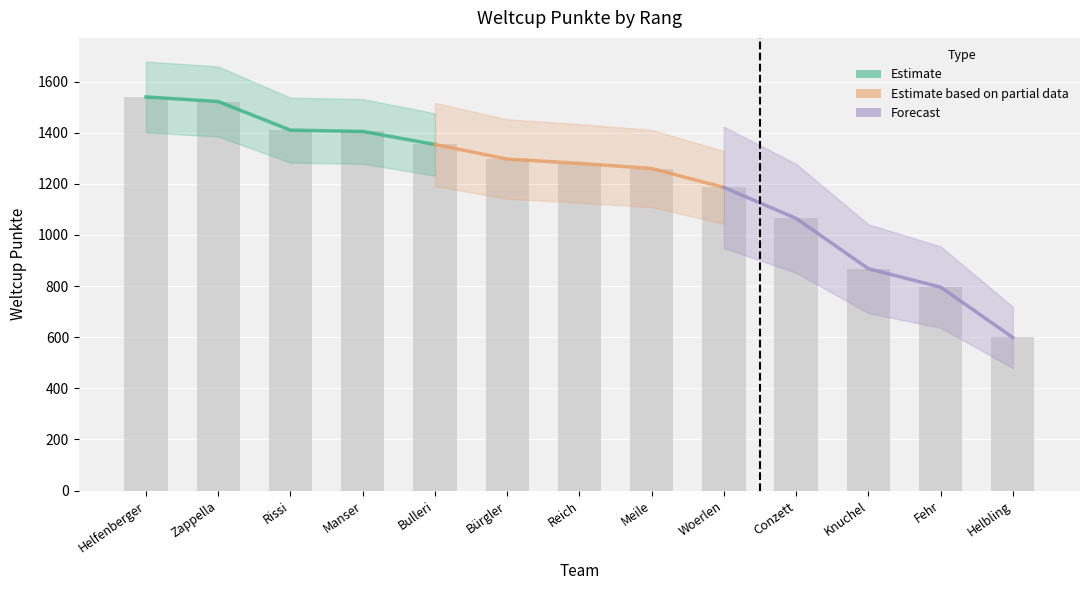

What are all the series names shown in the legend?

Estimate, Estimate based on partial data, Forecast